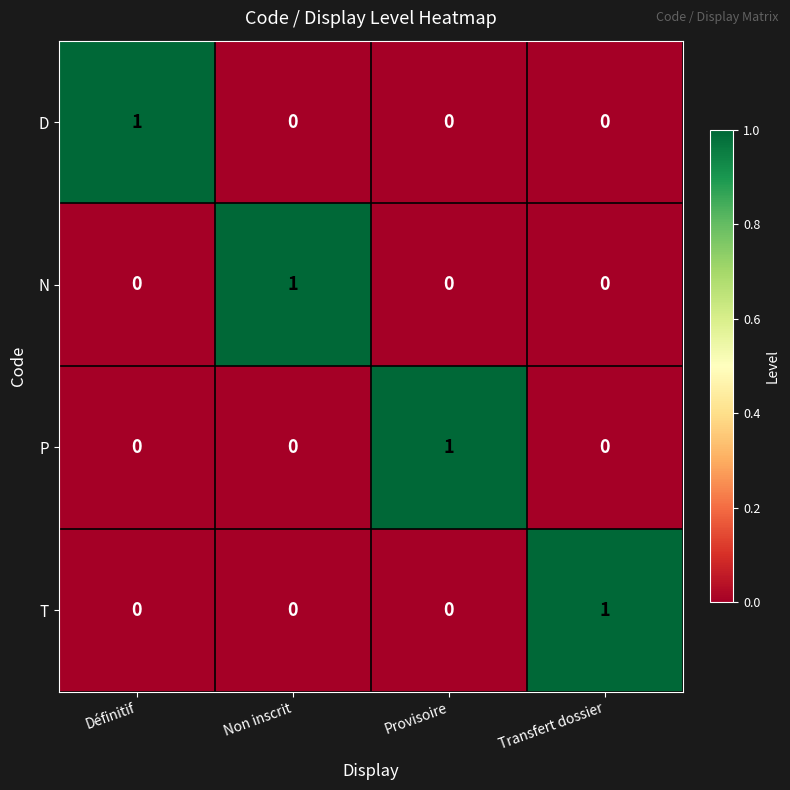

The T series shows 1 at Non inscrit. True or false?

False